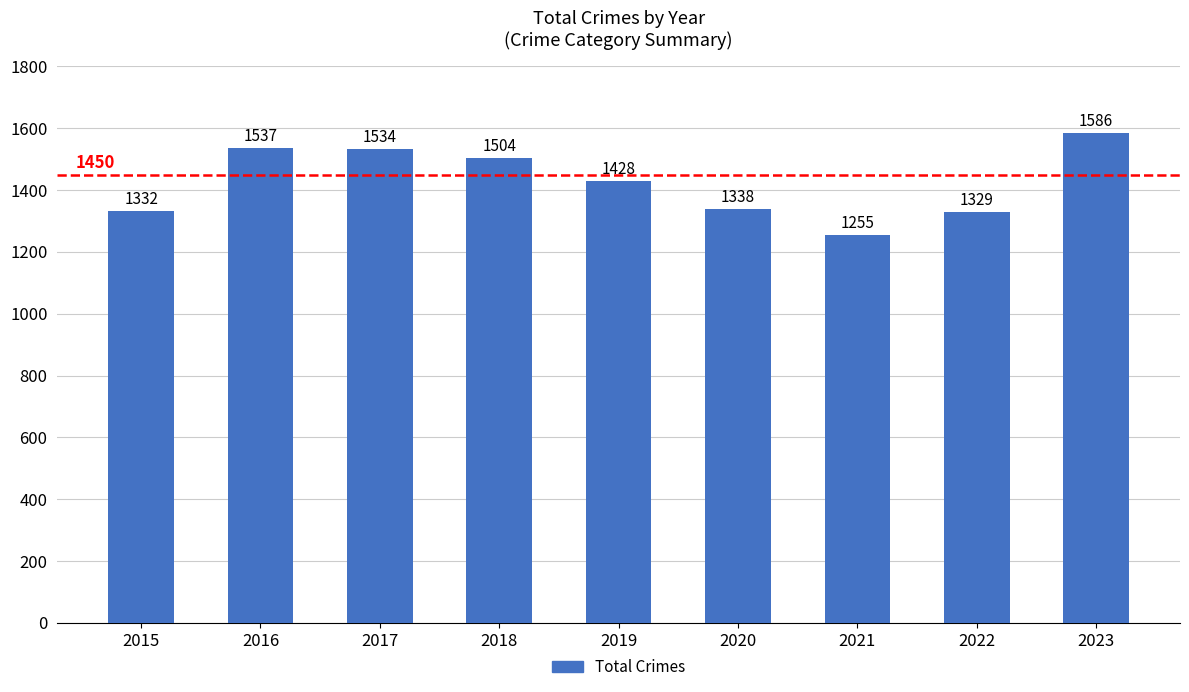

What is the value of the 6th bar from the left?

1338